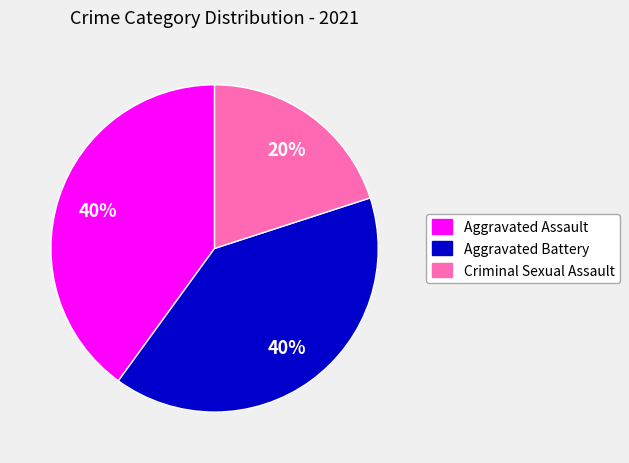

Is there a majority slice in this chart?

No